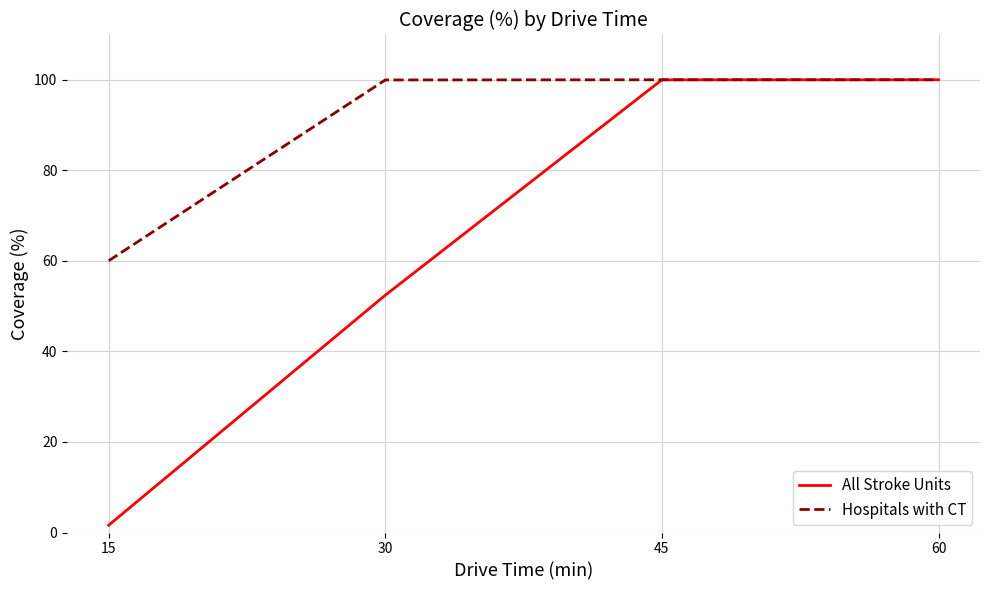

True or false: Hospitals with CT has more than 1 points higher than both neighbors.

False